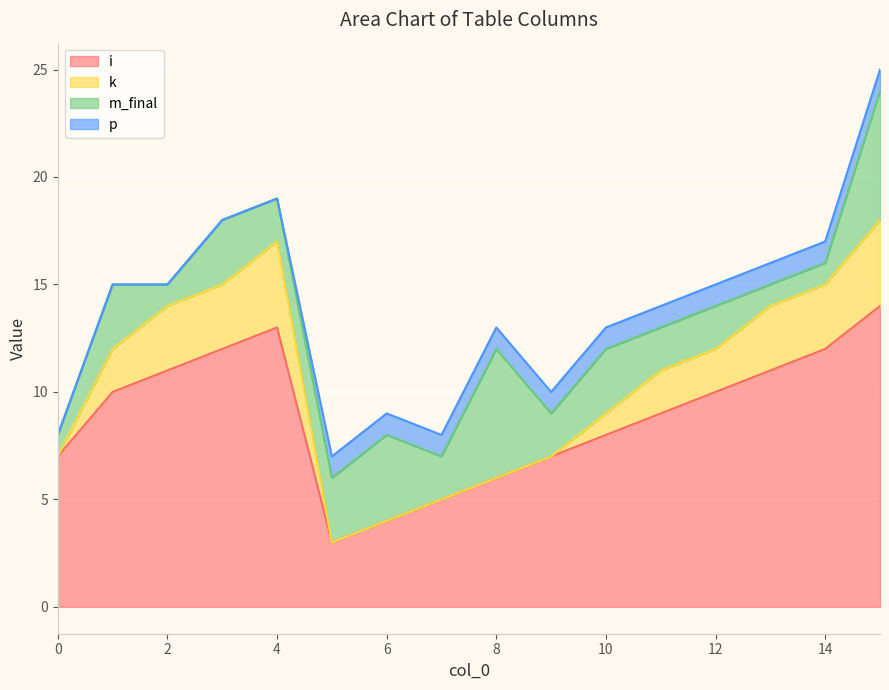

Reading left to right, transcribe all the data shown in this chart.

i: 7	10	11	12	13	3	4	5	6	7	8	9	10	11	12	14
k: 0	2	3	3	4	0	0	0	0	0	1	2	2	3	3	4
m_final: 1	3	1	3	2	3	4	2	6	2	3	2	2	1	1	6
p: 0	0	0	0	0	1	1	1	1	1	1	1	1	1	1	1